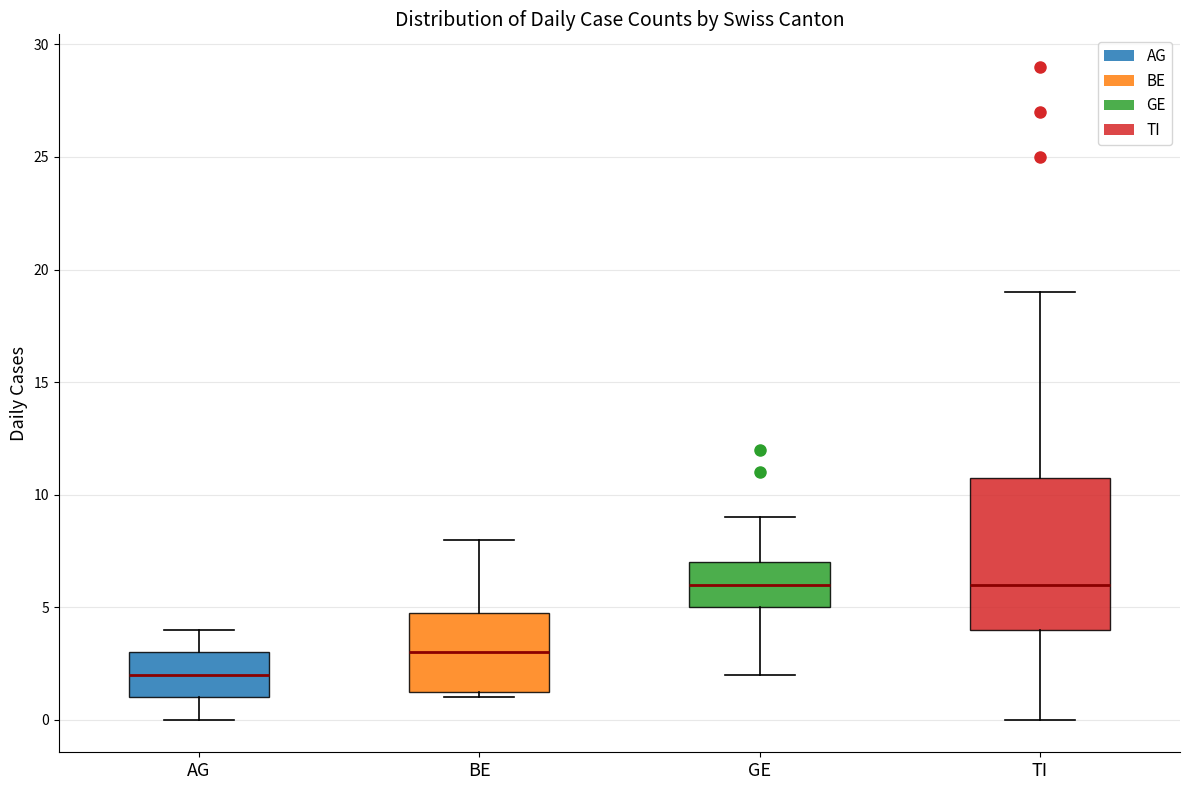

Reading left to right, read every box against the y-axis: the position of its median line, the range the box covers, and the ends of its whiskers. The values are not printed on the chart, so give them approximately, as read against the axis.

AG: median 2.0, box 1.0 to 3.0, whiskers 0.0 to 4.0
BE: median 3.0, box 1.5 to 5.0, whiskers 1.0 to 8.0
GE: median 6.0, box 5.0 to 7.0, whiskers 2.0 to 9.0
TI: median 6.0, box 4.0 to 11.0, whiskers 0.0 to 19.0